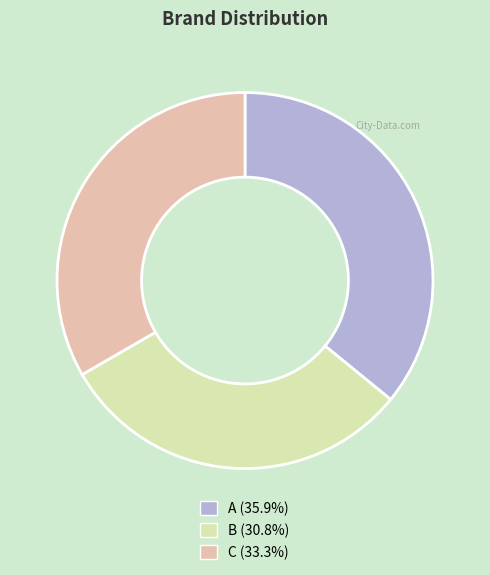

What is the smallest slice in the pie chart?

B